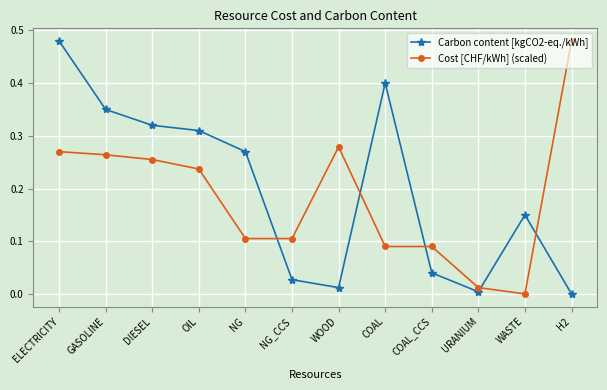

What are all the series names shown in the legend?

Carbon content [kgCO2-eq./kWh], Cost [CHF/kWh] (scaled)